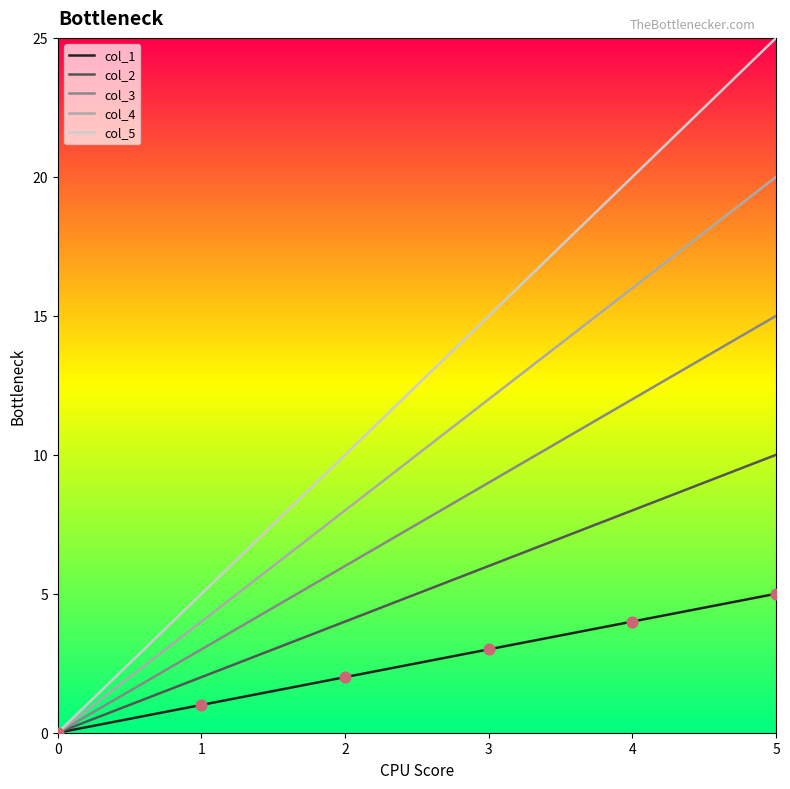

What is the total value across all series at 3?

45